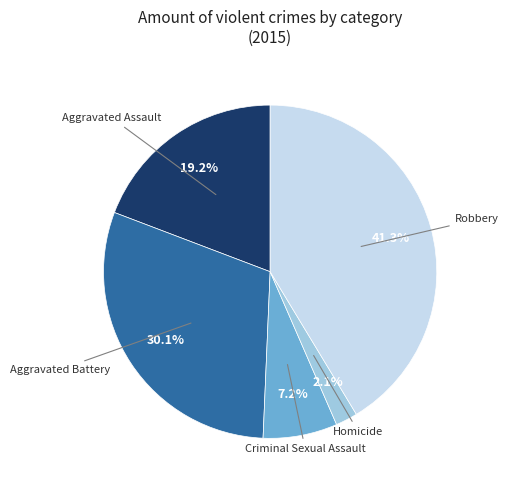

Is there any slice that represents more than half of the pie?

No